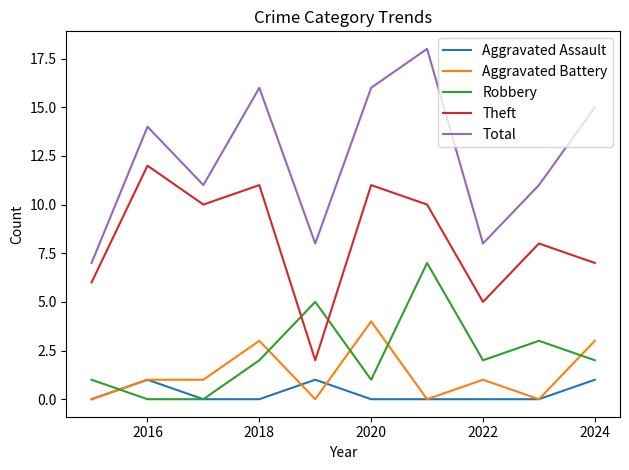

What is the maximum value for Robbery?

7